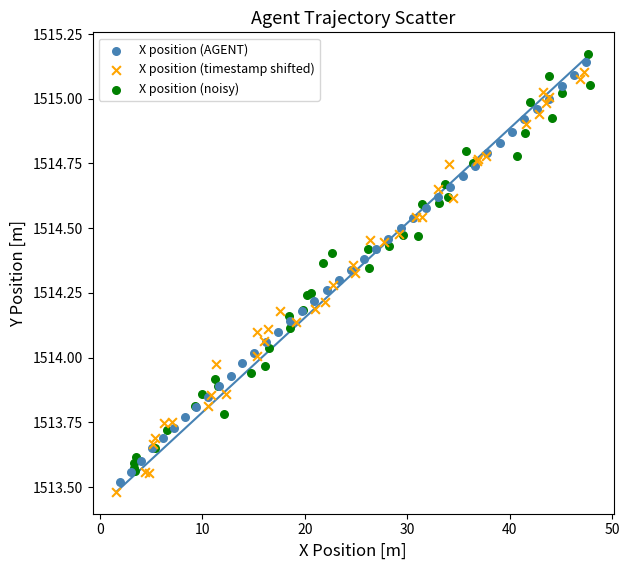

Which series reaches the maximum Y coordinate?

X position (noisy)